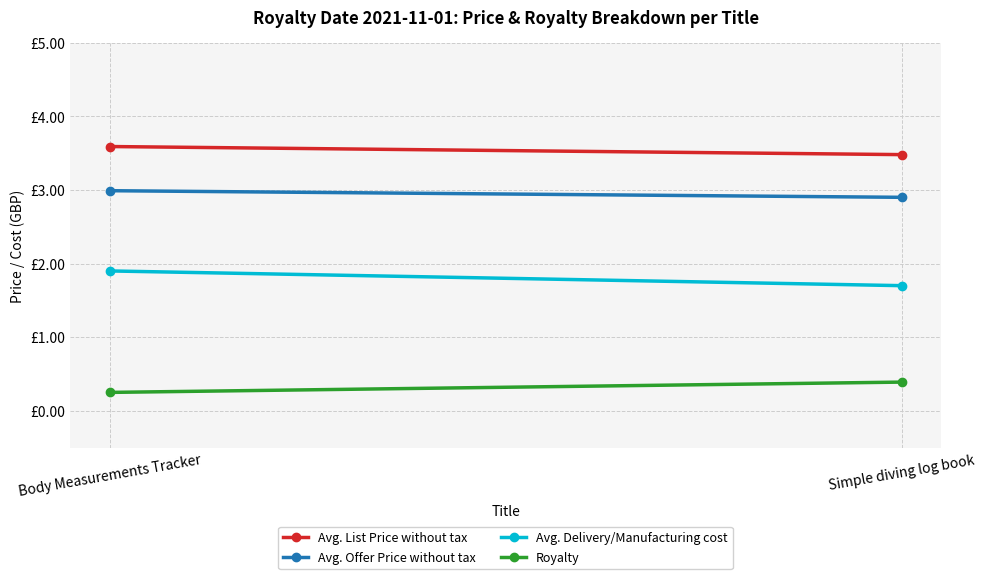

Where is Avg. List Price without tax nearest to the value 3?

Simple diving log book